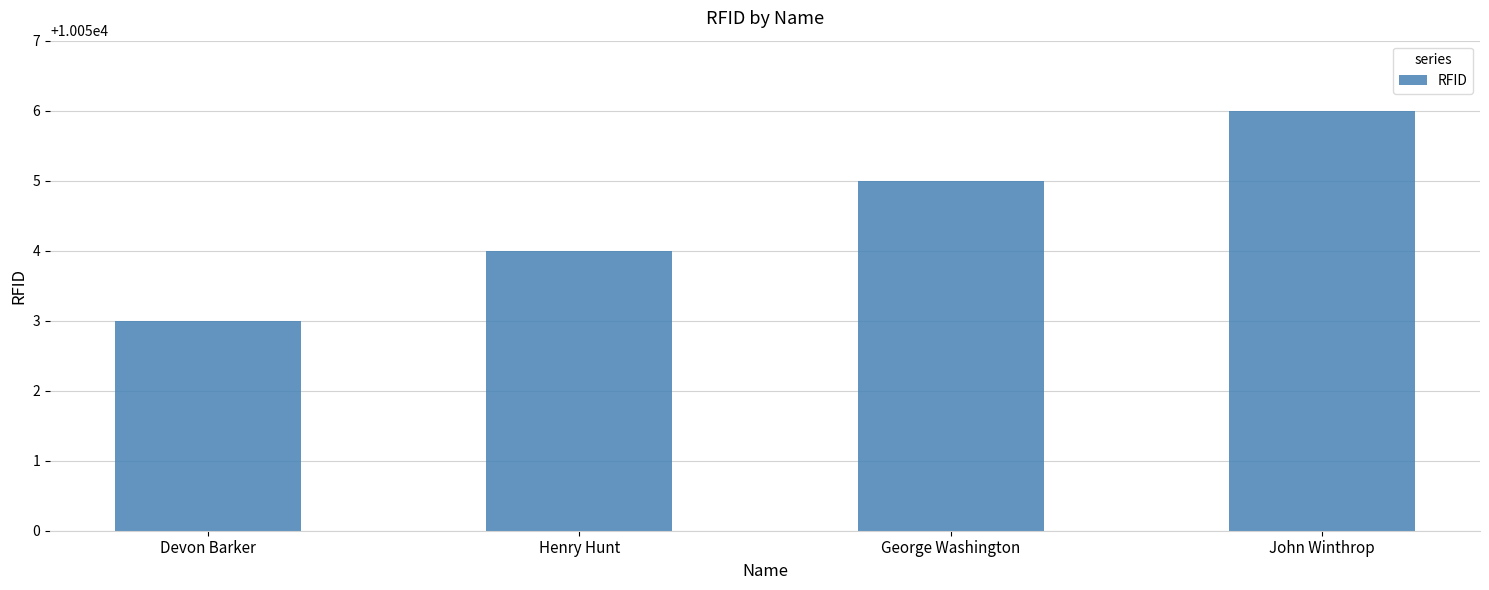

What is the value of the 3rd bar from the left?

10055